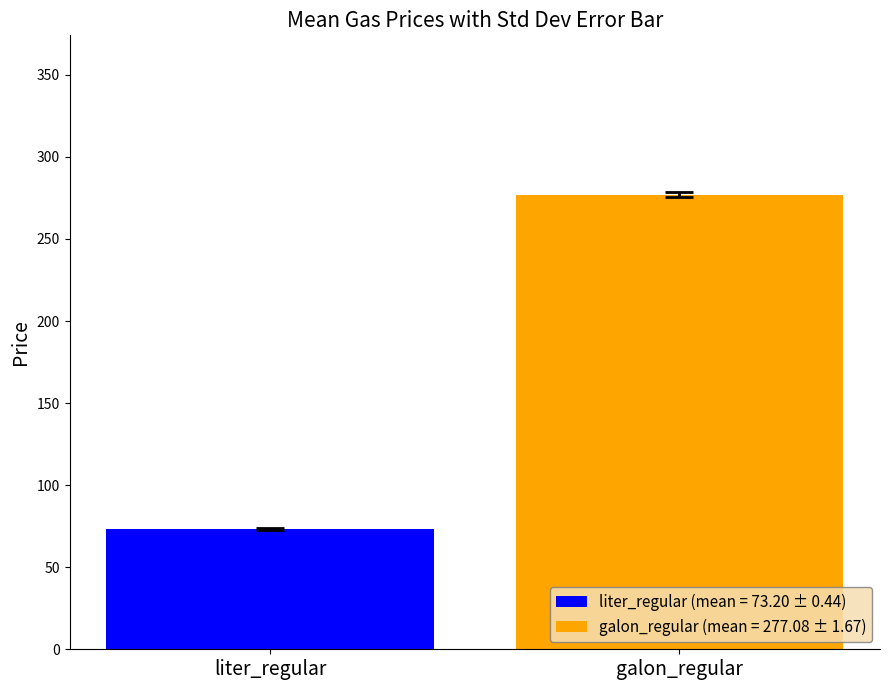

Rank the series by their maximum value, from lowest to highest.

liter_regular (mean = 73.20 ± 0.44), galon_regular (mean = 277.08 ± 1.67)